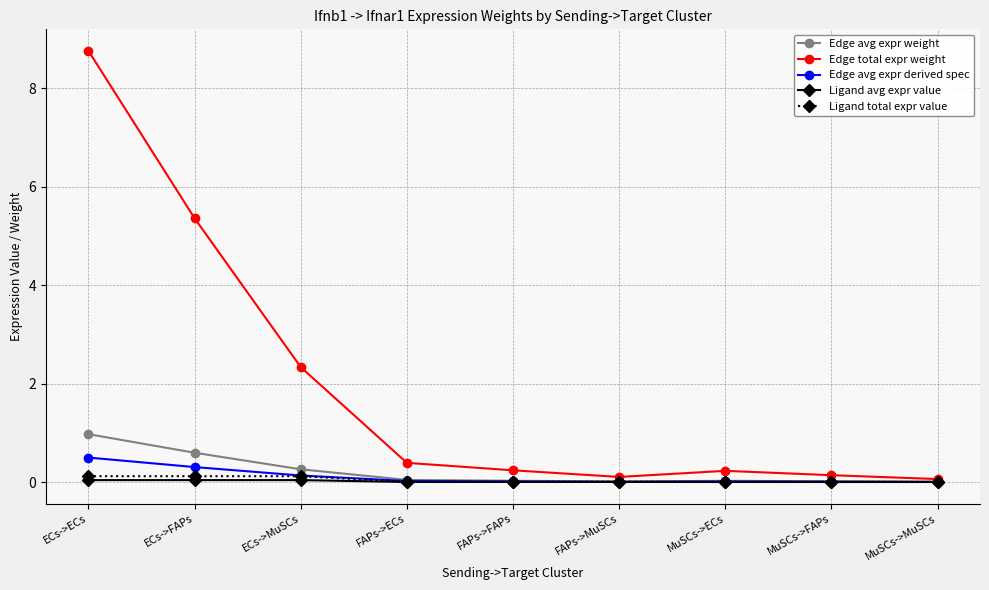

Which series changed the most between ECs->ECs and MuSCs->MuSCs?

Edge total expr weight